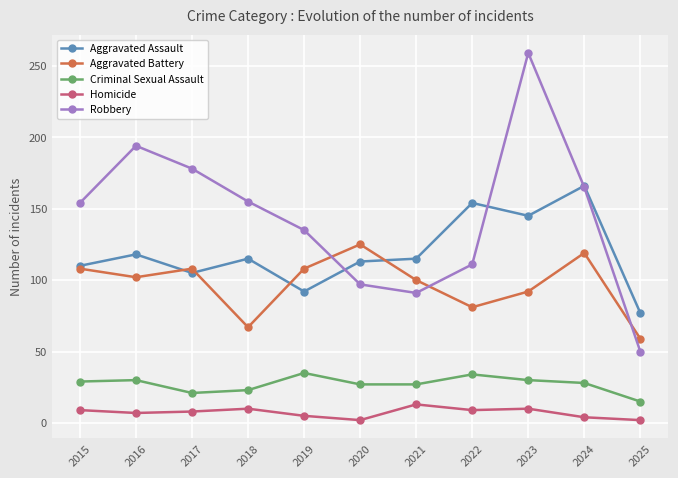

How many series are shown in this chart?

5